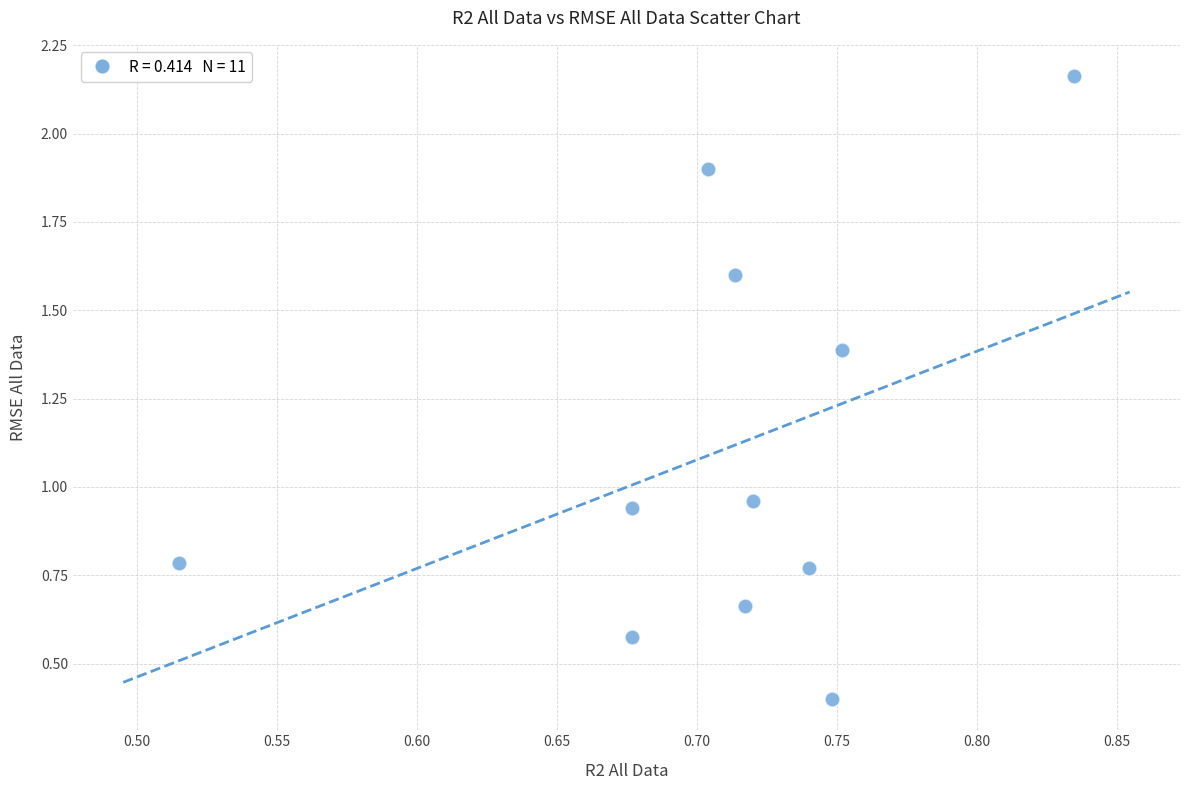

What is the range of Y values (max minus min)?

1.8